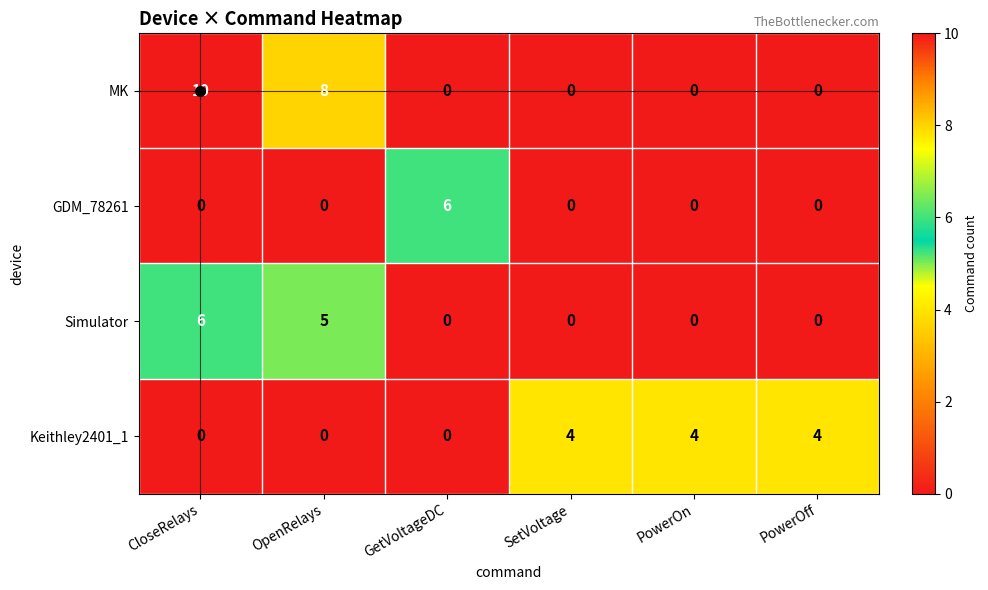

Which series has the largest total across all categories?

MK